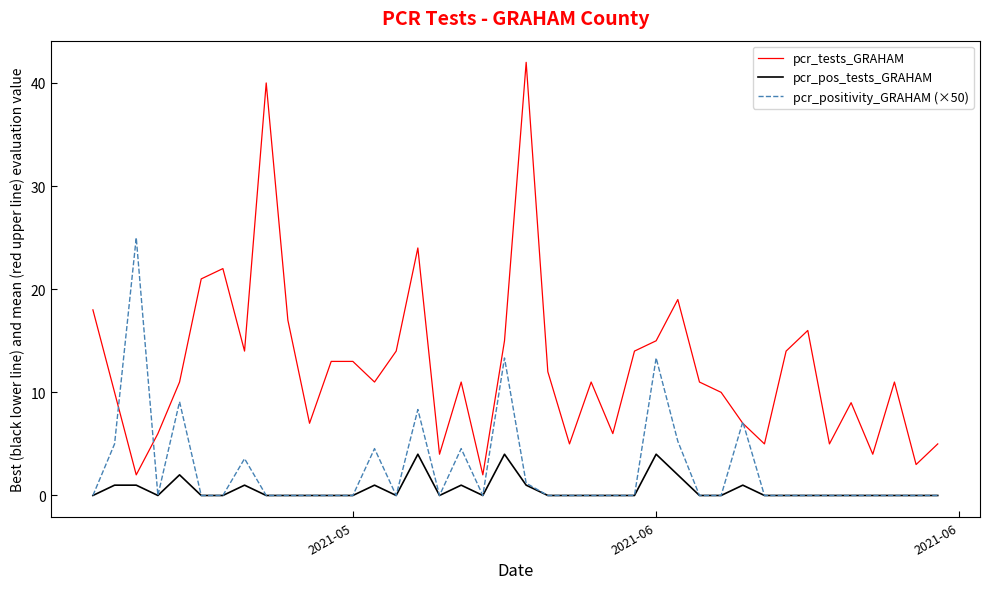

What are all the series names shown in the legend?

pcr_tests_GRAHAM, pcr_pos_tests_GRAHAM, pcr_positivity_GRAHAM (×50)